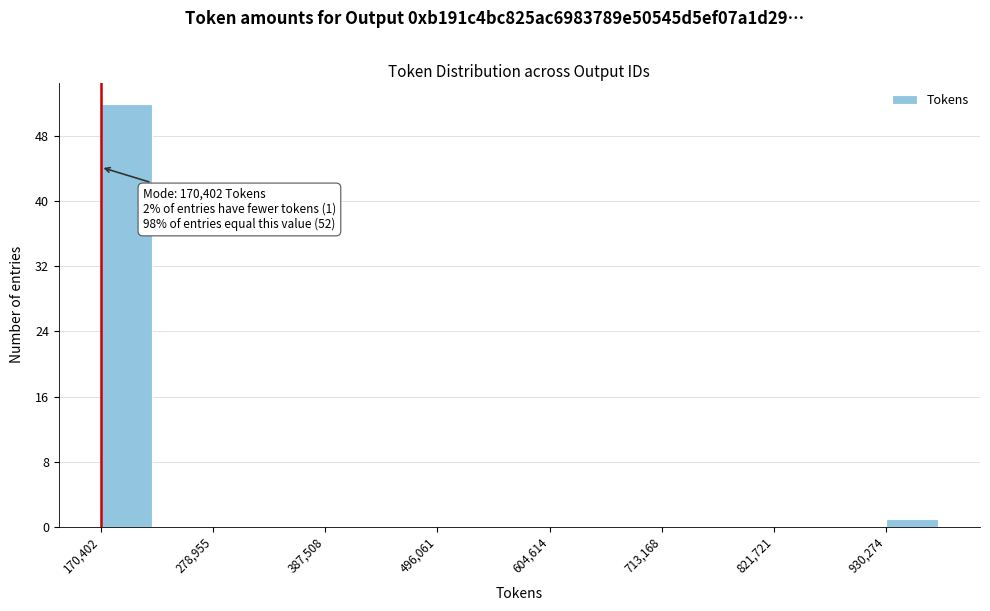

Read against the x-axis, roughly where is the centre of the tallest bar?

200000